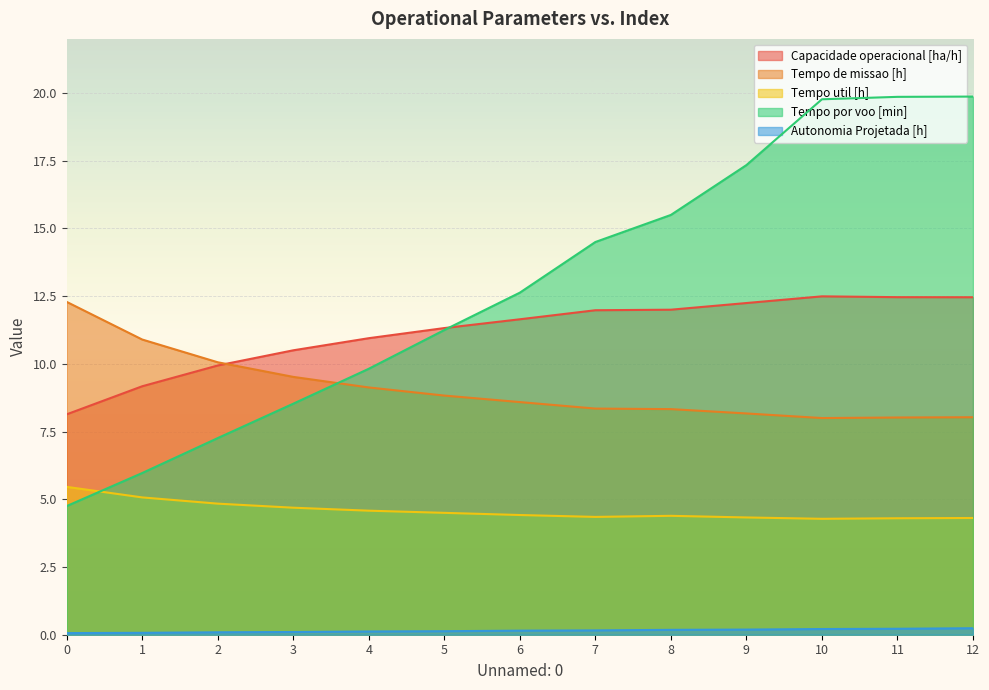

Does the chart display data point markers on the line(s)?

No